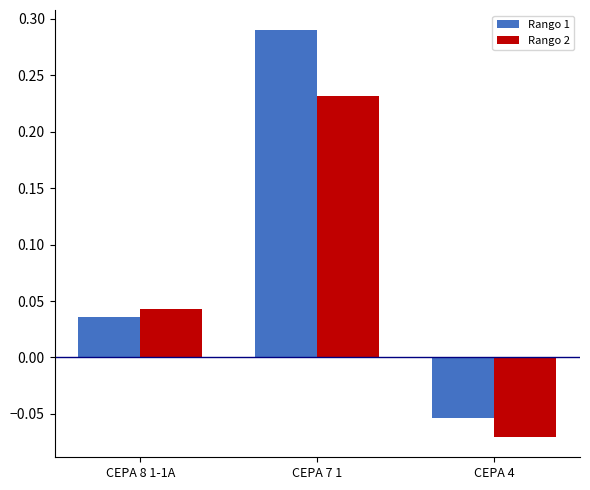

Which series has the largest range (max minus min)?

Rango 1